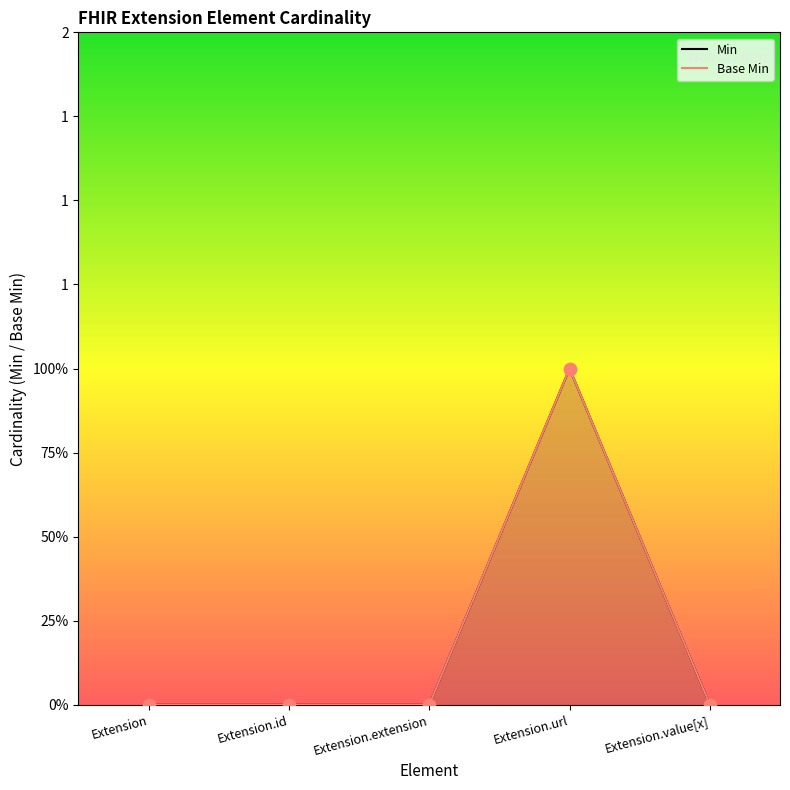

At which category is the sum across all series the highest?

Extension.url